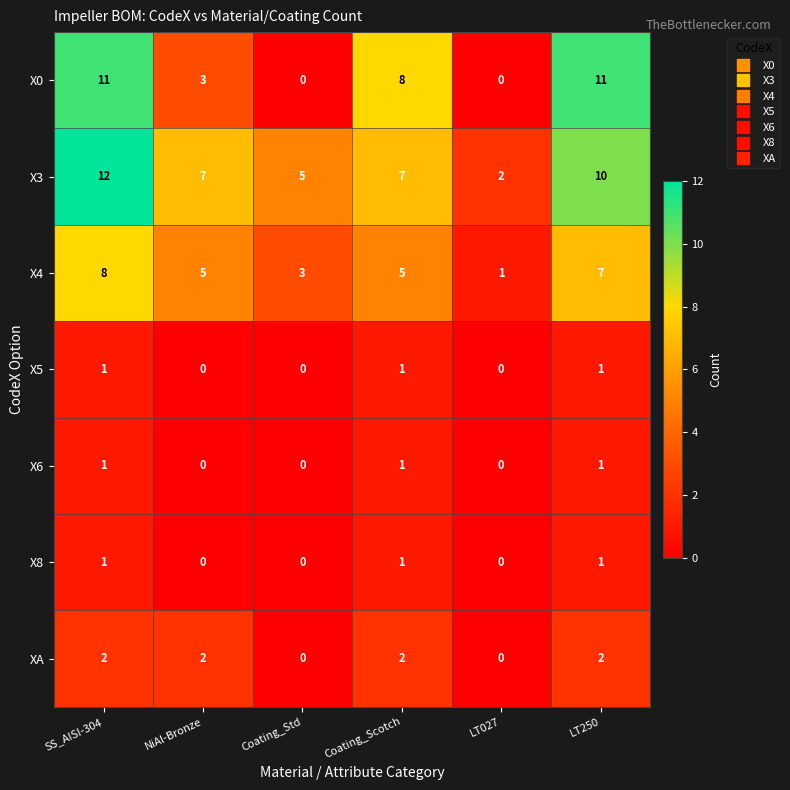

How many X8 values are between 0 and 1?

6